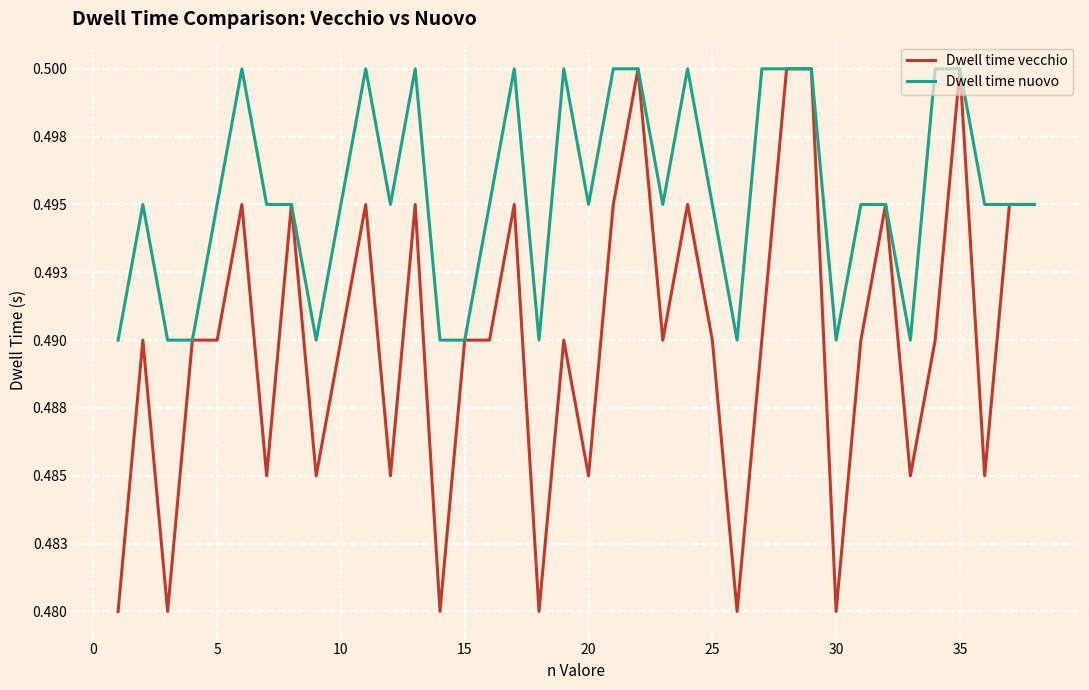

In Dwell time nuovo, how many points are lower than both neighbors (excluding endpoints)?

8